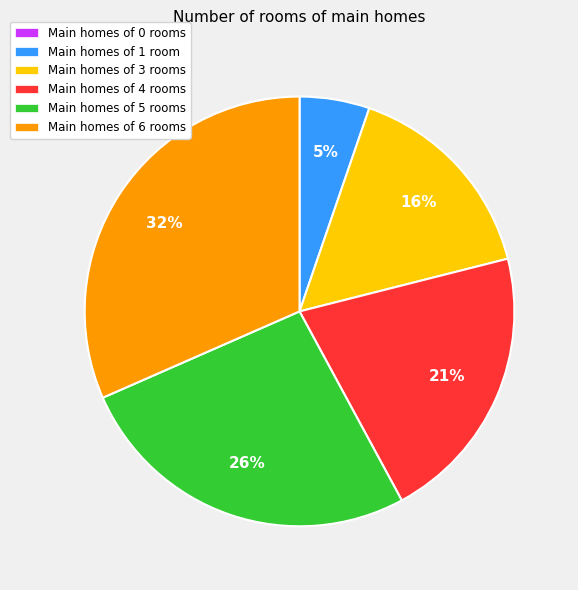

True or false: Main homes of 4 rooms accounts for 21% of the total.

True